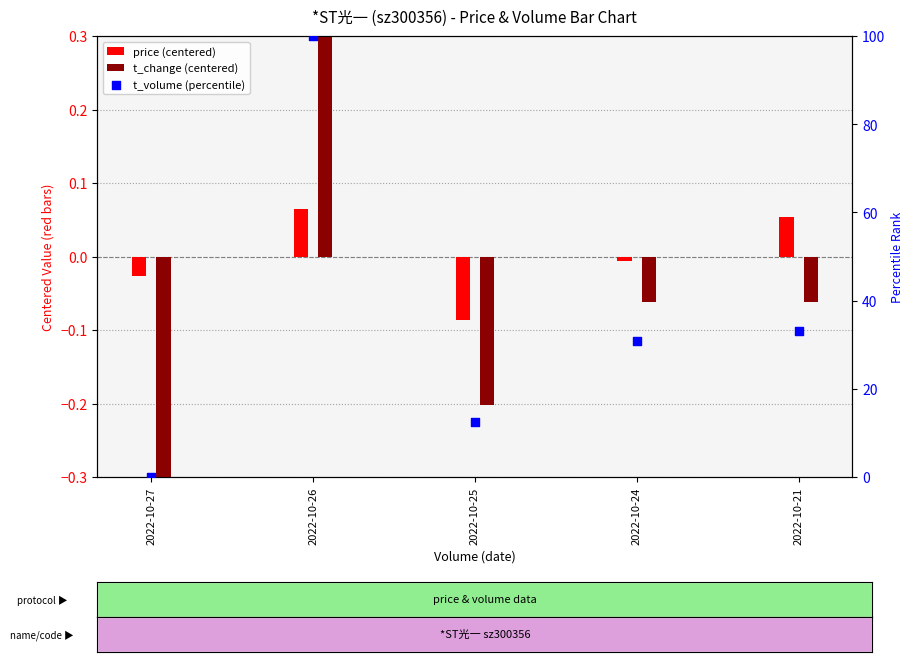

What is the total value across all series at 2022-10-26?

100.8